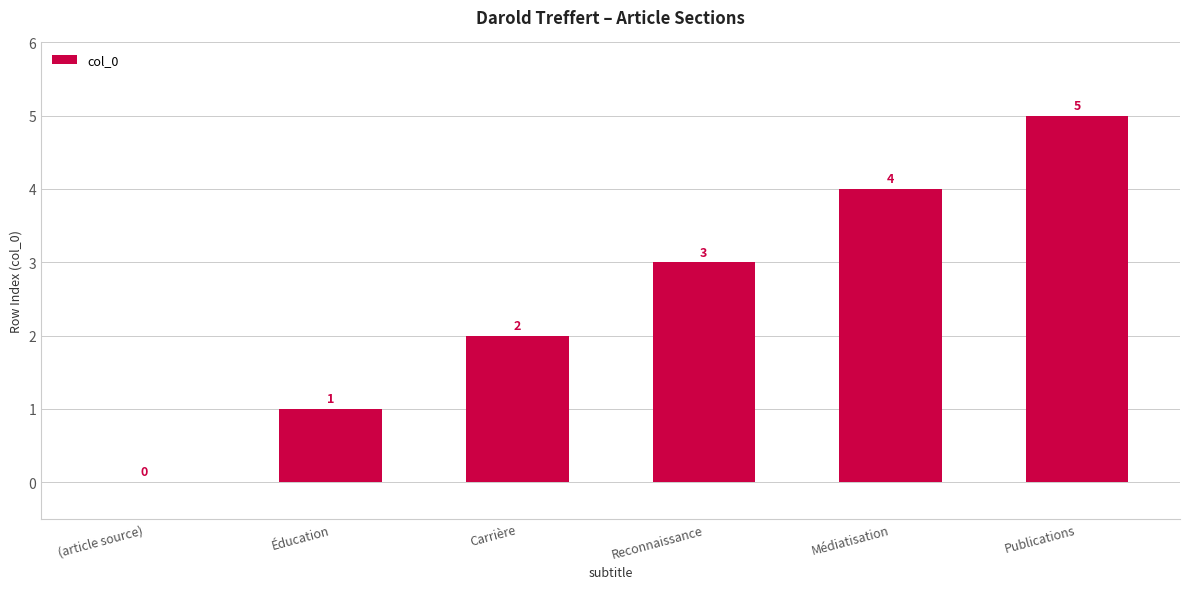

Is it true that the value at Publications is 8?

False